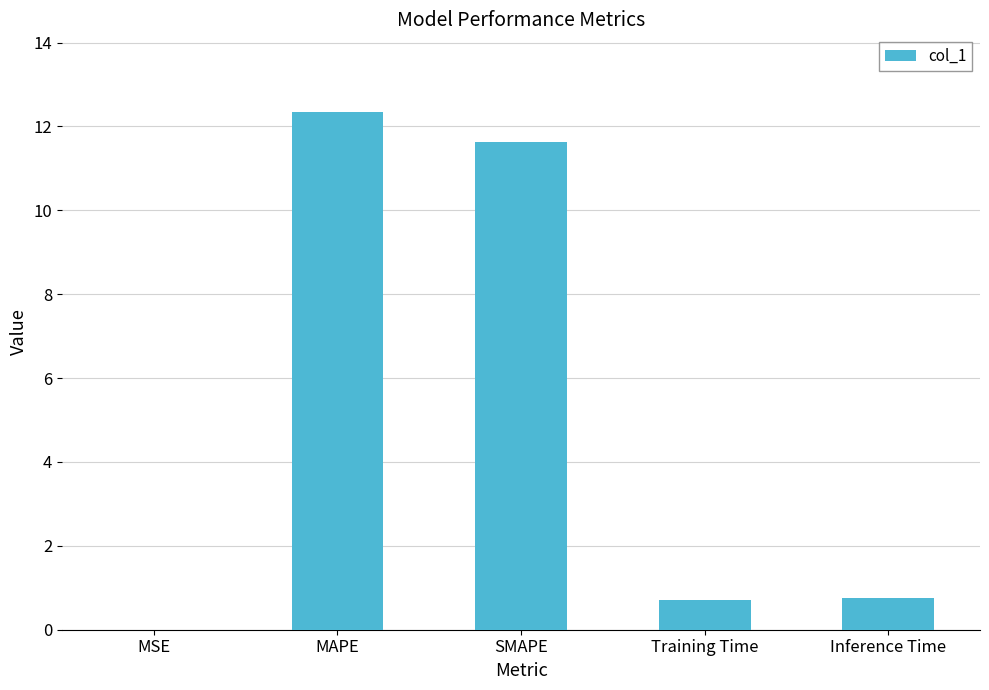

What is the maximum value shown in the chart?

12.3